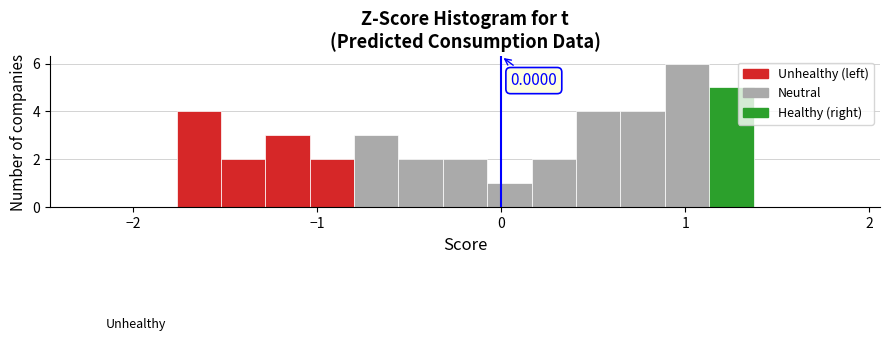

Read against the x-axis, roughly where is the centre of the tallest bar?

1.0